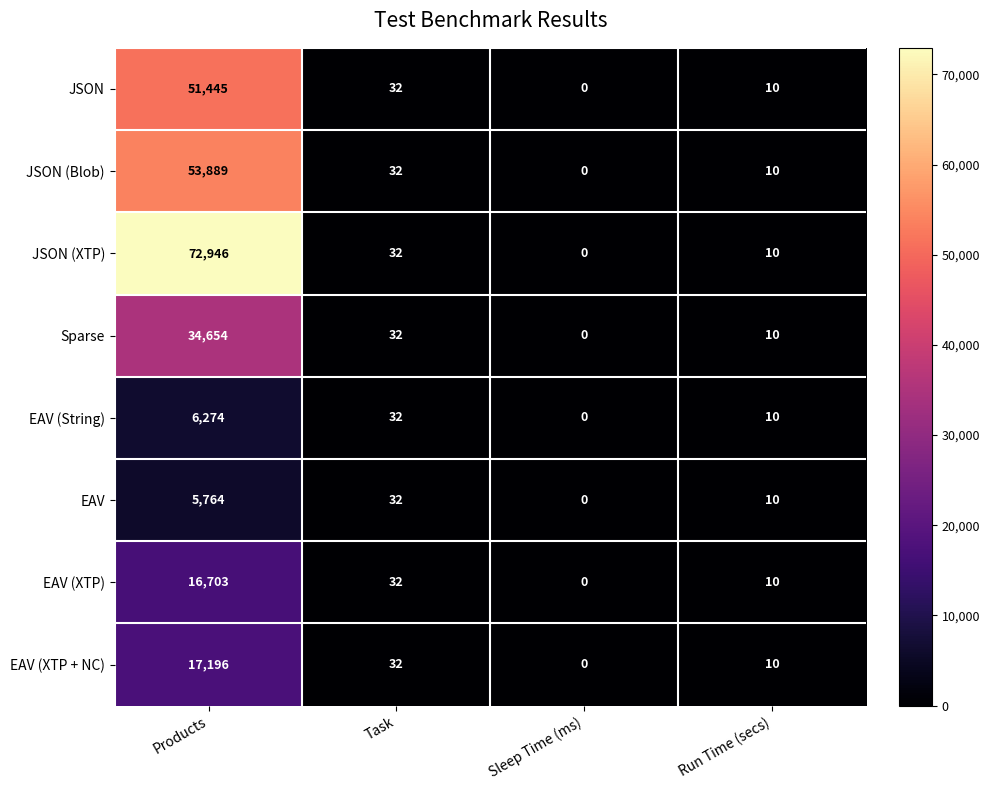

Which series has the widest spread of values?

JSON (XTP)